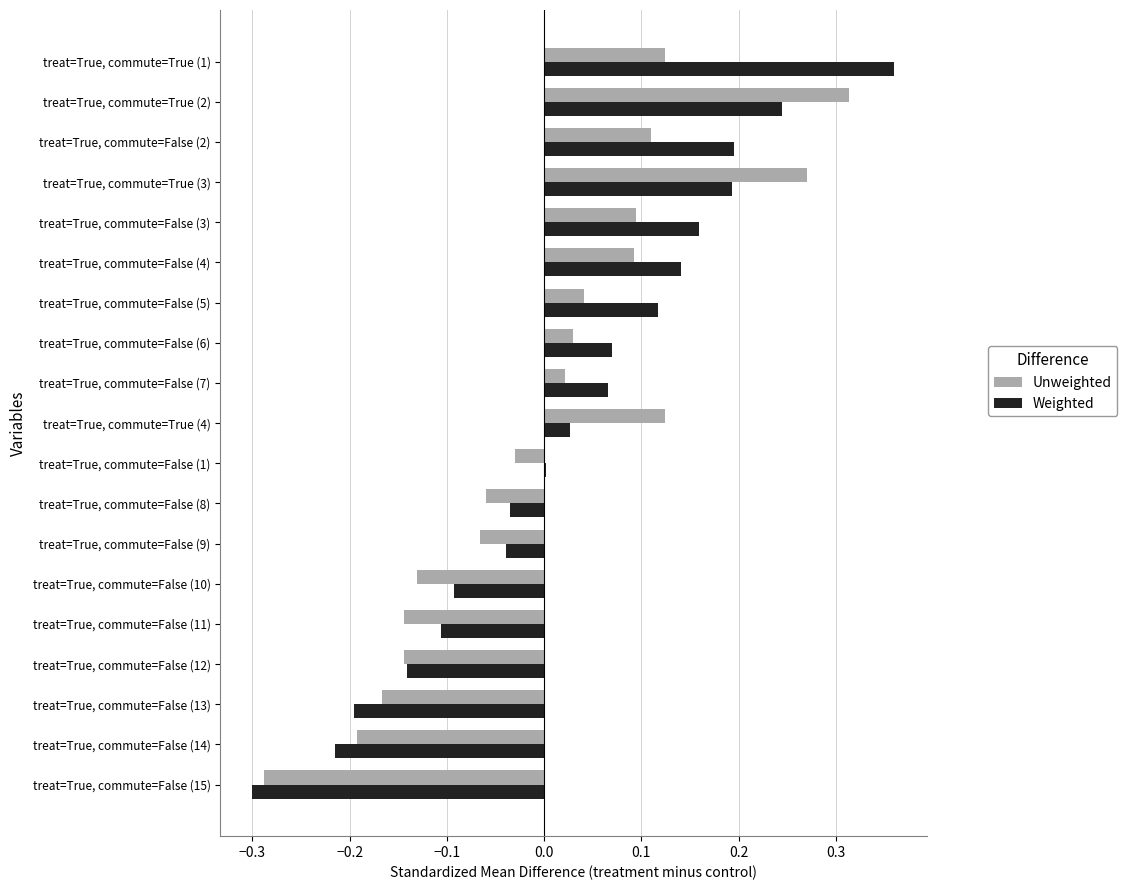

Between treat=True, commute=False (15) and treat=True, commute=False (8), which series saw the biggest shift?

Weighted